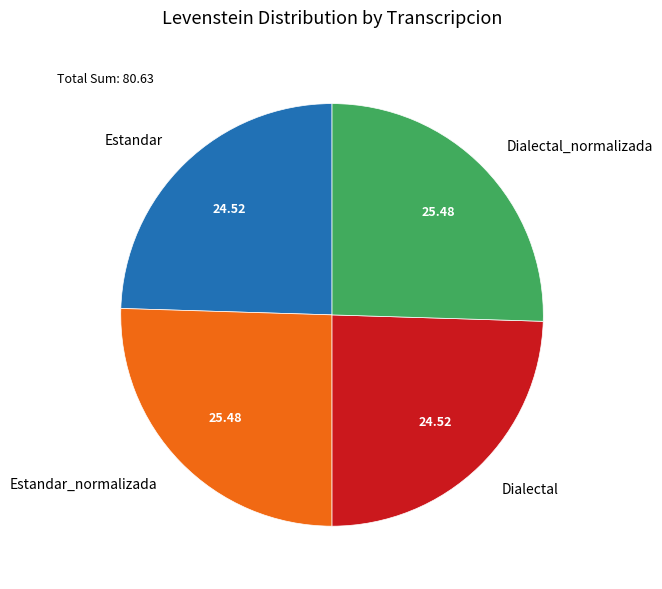

Does Estandar account for over 50% of the chart?

No